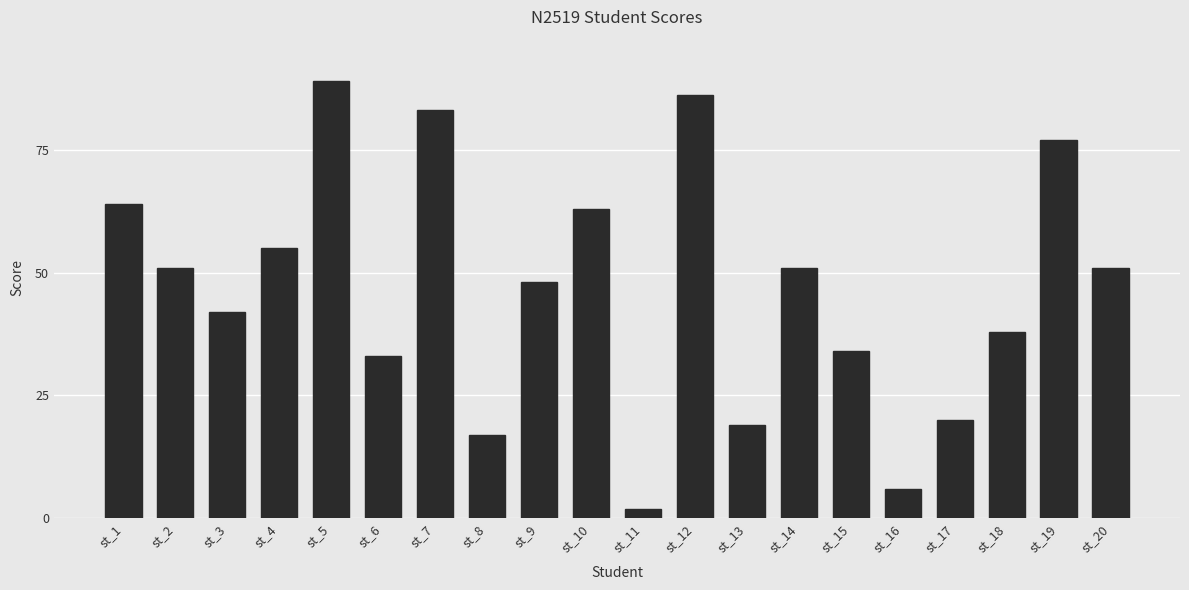

What value does the data have at st_3, to the nearest 5?

40